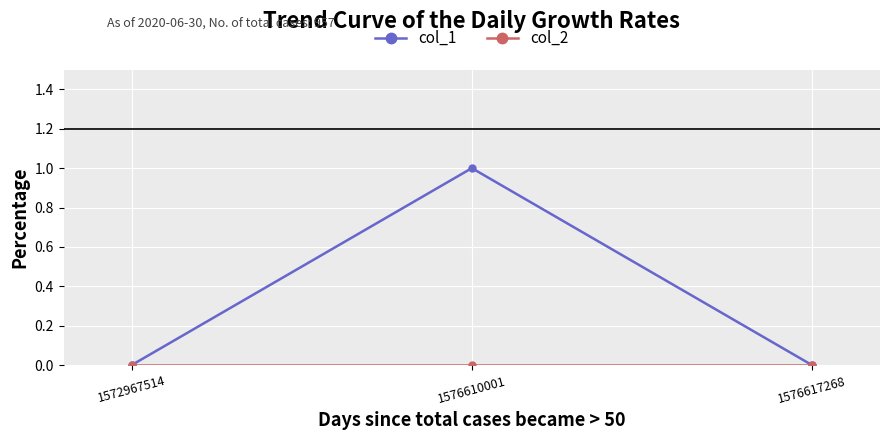

Which series changed the most between 1572967514 and 1576610001?

col_1